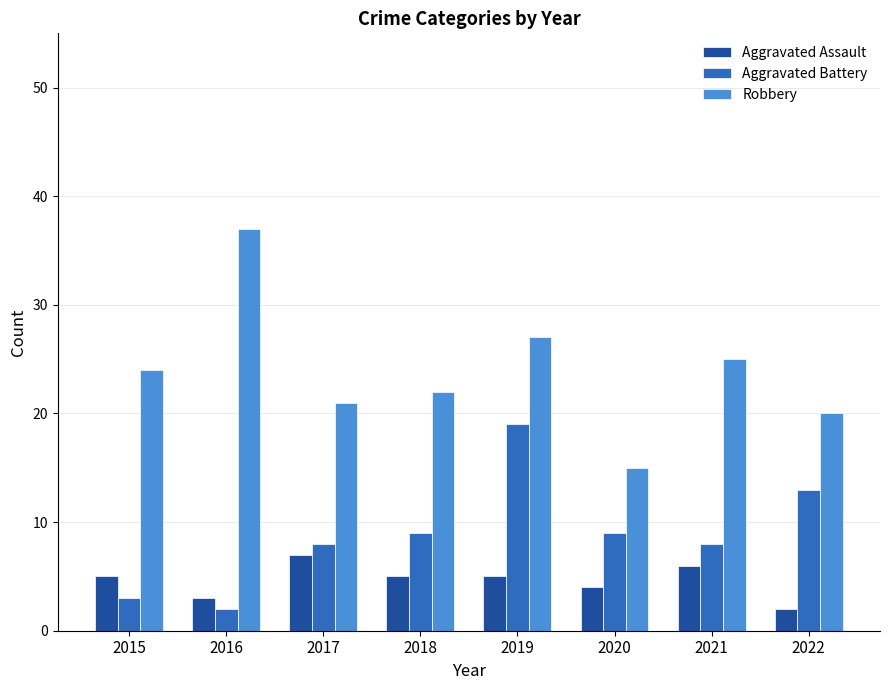

What is the difference between the Robbery values at 2018 and 2017?

1